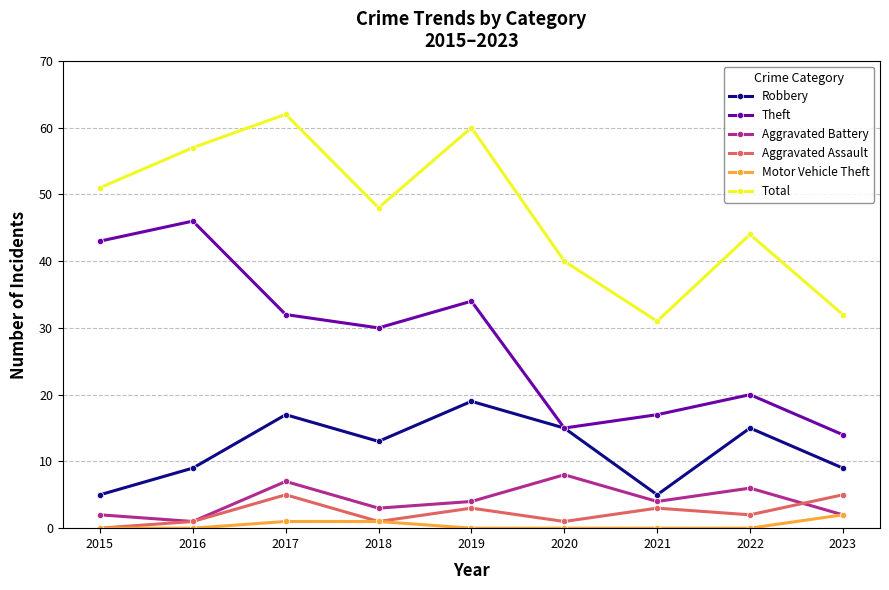

True or false: Aggravated Battery and Total cross at least once.

False